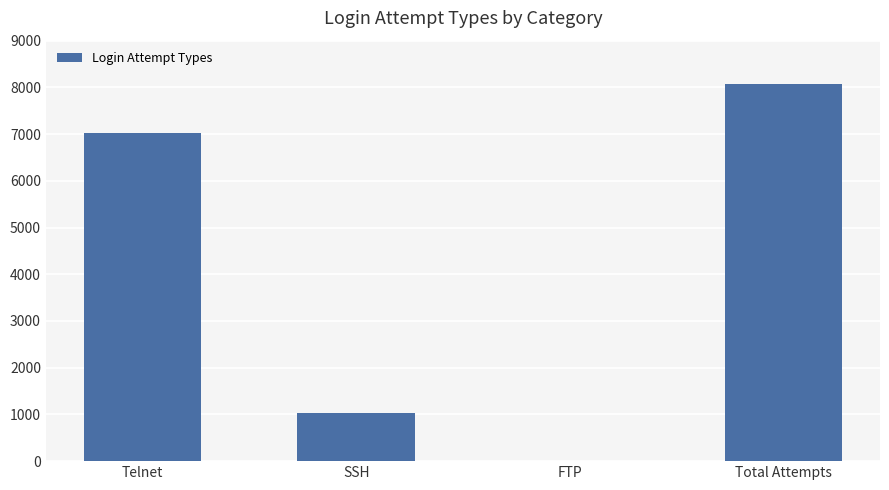

What is the greatest value displayed?

8077